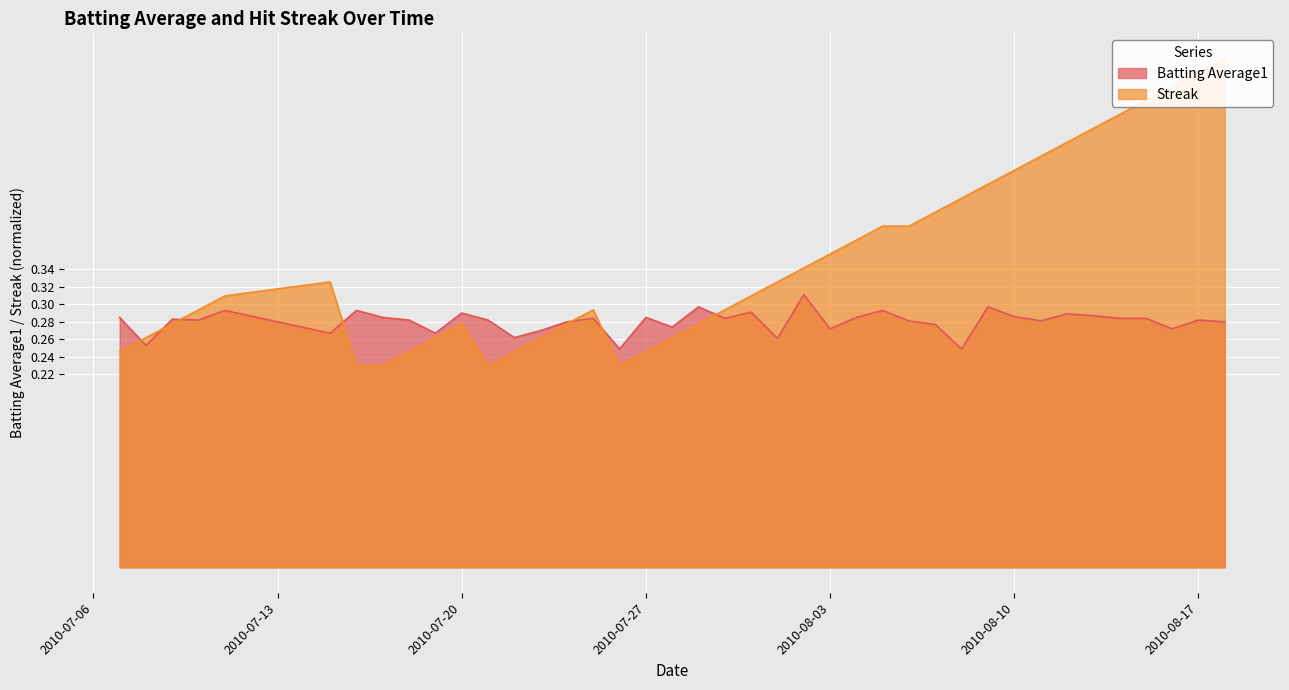

Rank the categories by Streak value from highest to lowest.

2010-08-18, 2010-08-17, 2010-08-16, 2010-08-15, 2010-08-14, 2010-08-13, 2010-08-12, 2010-08-11, 2010-08-10, 2010-08-09, 2010-08-08, 2010-08-07, 2010-08-05, 2010-08-06, 2010-08-04, 2010-08-03, 2010-08-02, 2010-07-15, 2010-08-01, 2010-07-11, 2010-07-31, 2010-07-10, 2010-07-25, 2010-07-30, 2010-07-09, 2010-07-20, 2010-07-24, 2010-07-29, 2010-07-08, 2010-07-19, 2010-07-23, 2010-07-28, 2010-07-07, 2010-07-18, 2010-07-22, 2010-07-27, 2010-07-16, 2010-07-17, 2010-07-21, 2010-07-26